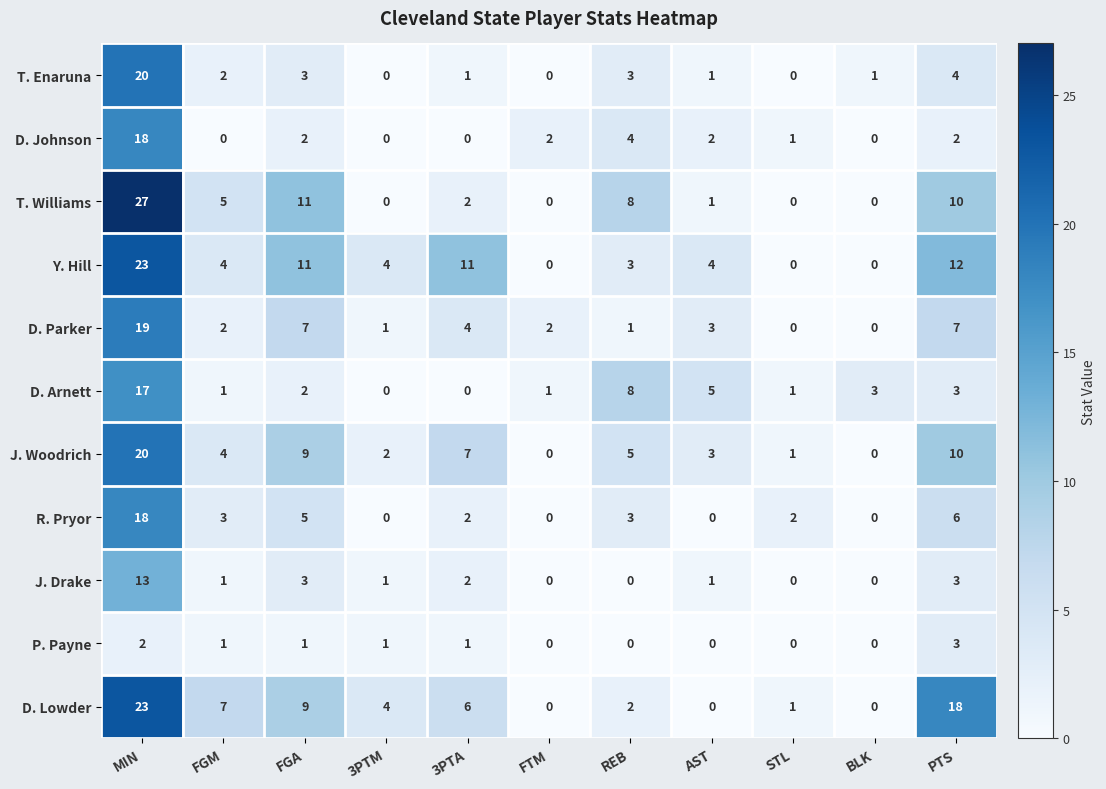

What is the difference between the maximum and minimum values in the J. Woodrich series?

20